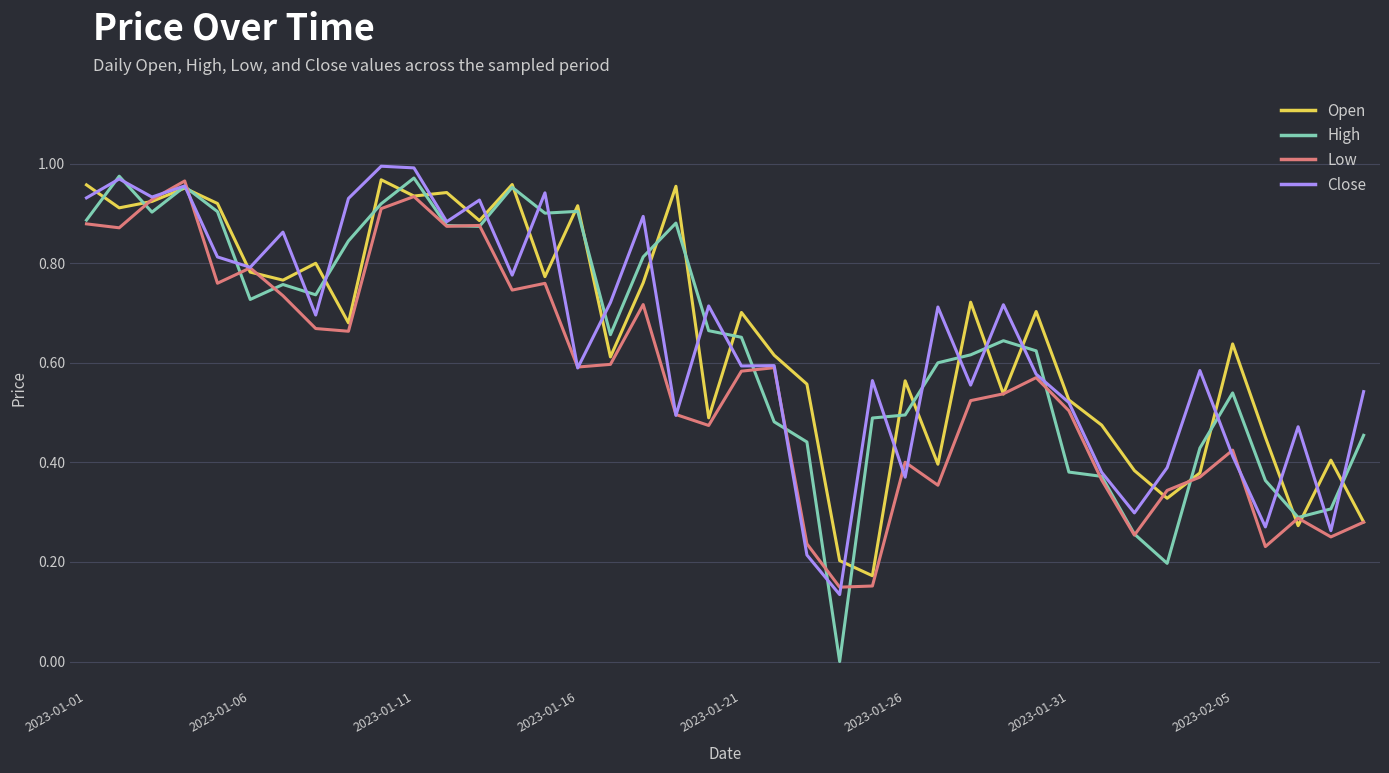

What is the sum of all Low values?

22.6